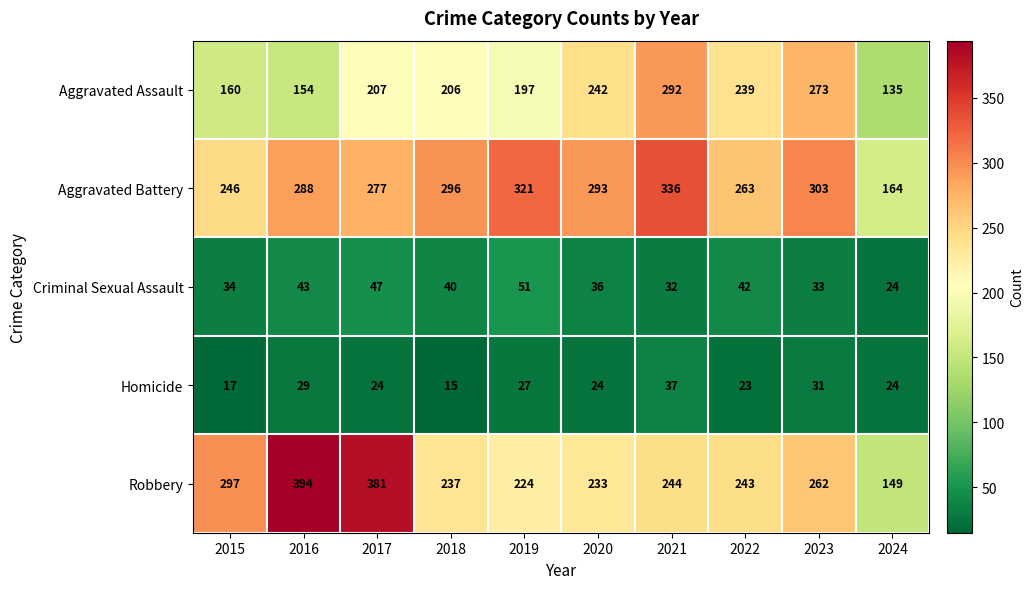

How many categories are shown in the chart?

10